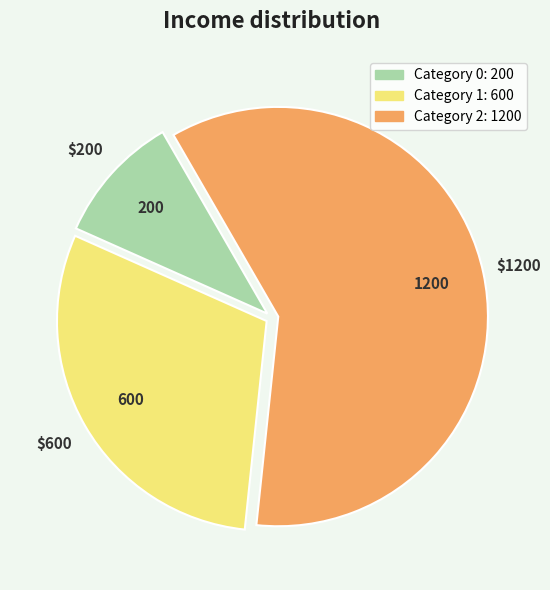

Does any single category account for the majority?

Yes